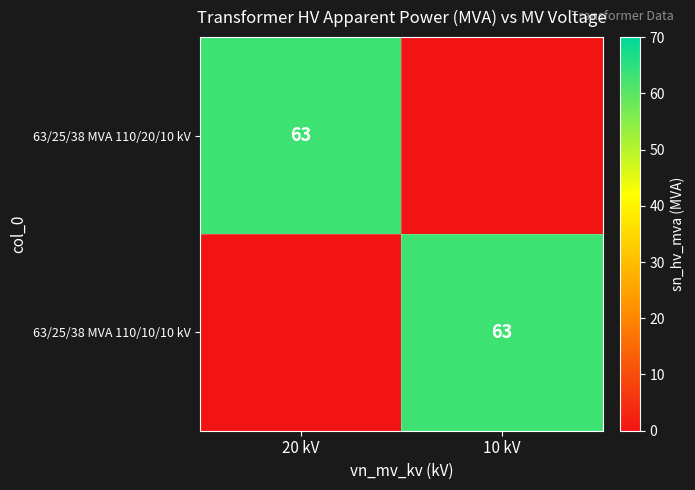

Is it true that 63/25/38 MVA 110/20/10 kV equals 27 at 20 kV?

False